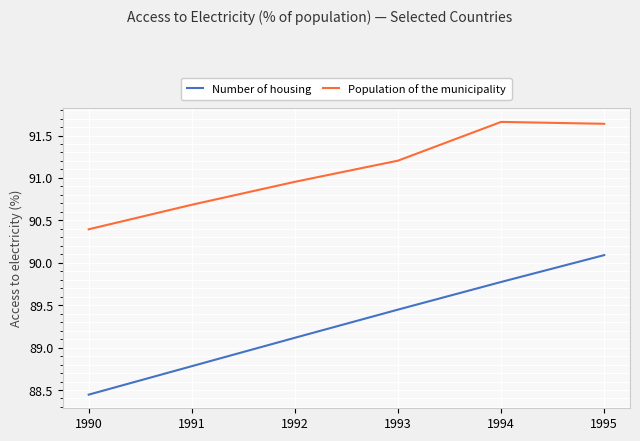

What are all the series names shown in the legend?

Number of housing, Population of the municipality